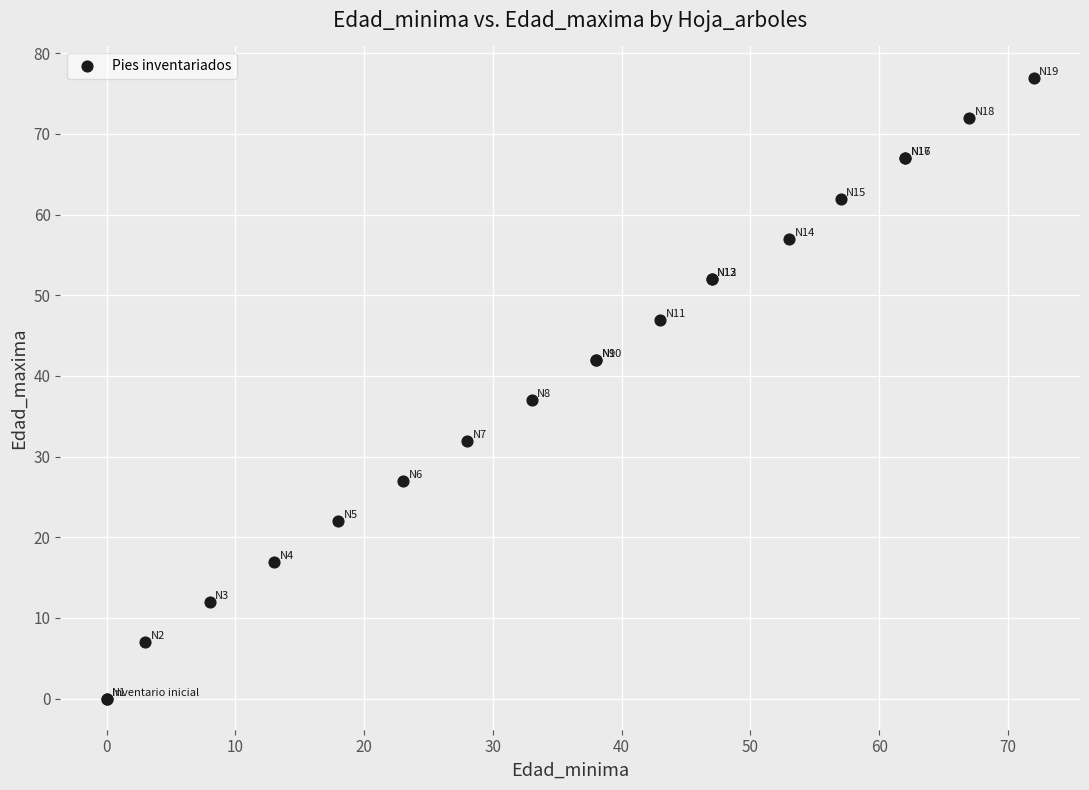

What Y value in the scatter plot is closest to 38?

37